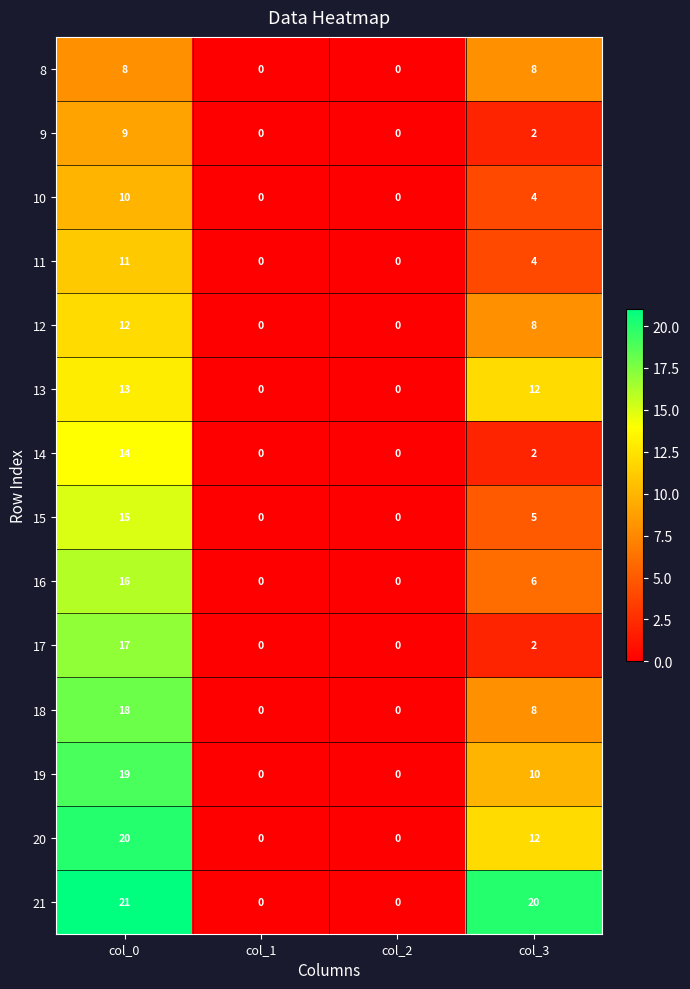

What is the average value of the 15 series?

5